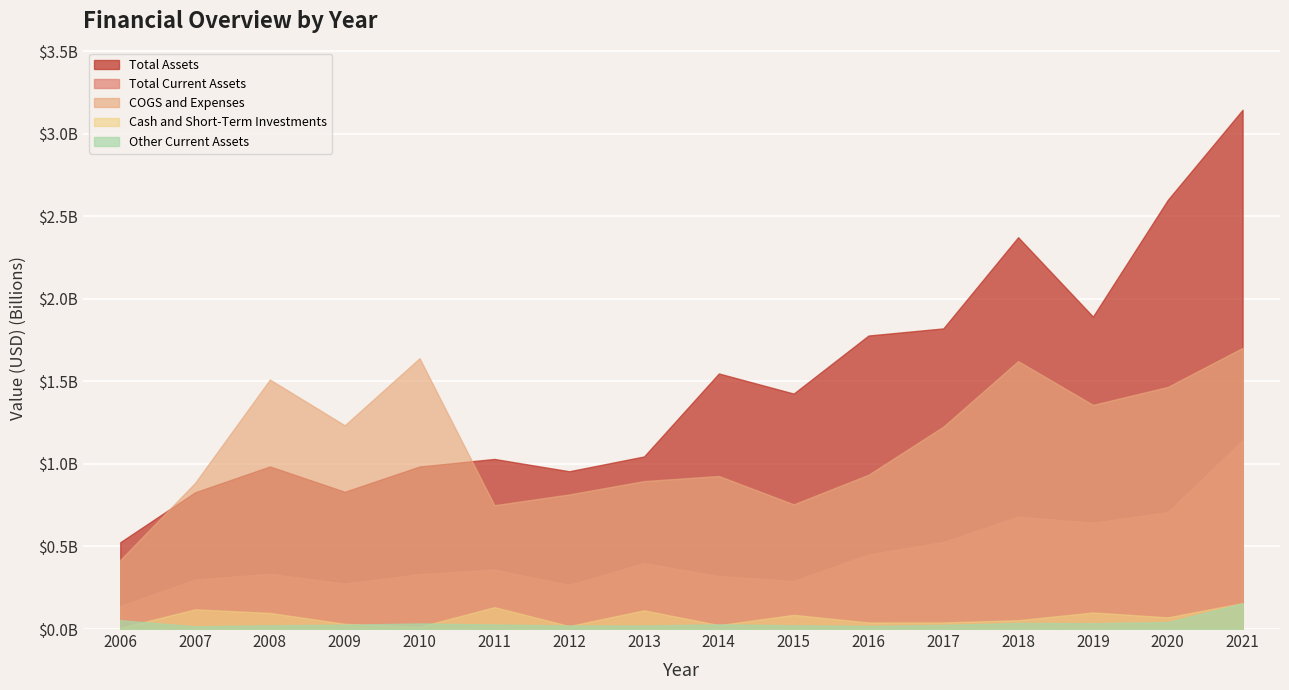

Reading left to right, transcribe all the data shown in this chart.

Total Assets: 525597000	828002000	984336000	831012000	984041000	1029906000	955201000	1044913000	1547430000	1425645000	1777155000	1820303000	2372335000	1891892000	2598518000	3144261000
Total Current Assets: 140356000	299241000	335201000	275027000	333339000	360221000	267659000	399133000	320799000	291363000	452819000	526818000	681185000	644272000	708367000	1143469000
COGS and Expenses: 418130000	884928000	1510604000	1233598000	1639814000	749529000	814909000	895710000	926642000	755005000	934044000	1225200000	1622355000	1357176000	1465924000	1702165000
Cash and Short-Term Investments: 7006000	119358000	97473000	31495000	13536000	132370000	18241000	113229000	23703000	85869000	39772000	39885000	53326000	100314000	70744000	157125000
Other Current Assets: 53695000	16501000	22784000	26255000	33904000	27441000	21488000	21220000	28347000	22803000	18872000	24897000	36583000	35247000	41743000	155998000